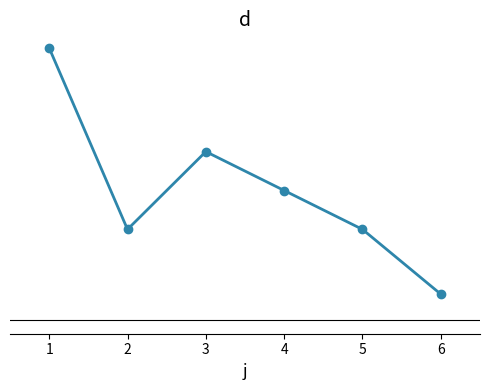

What is the sum of the values at 5 and 6?

27